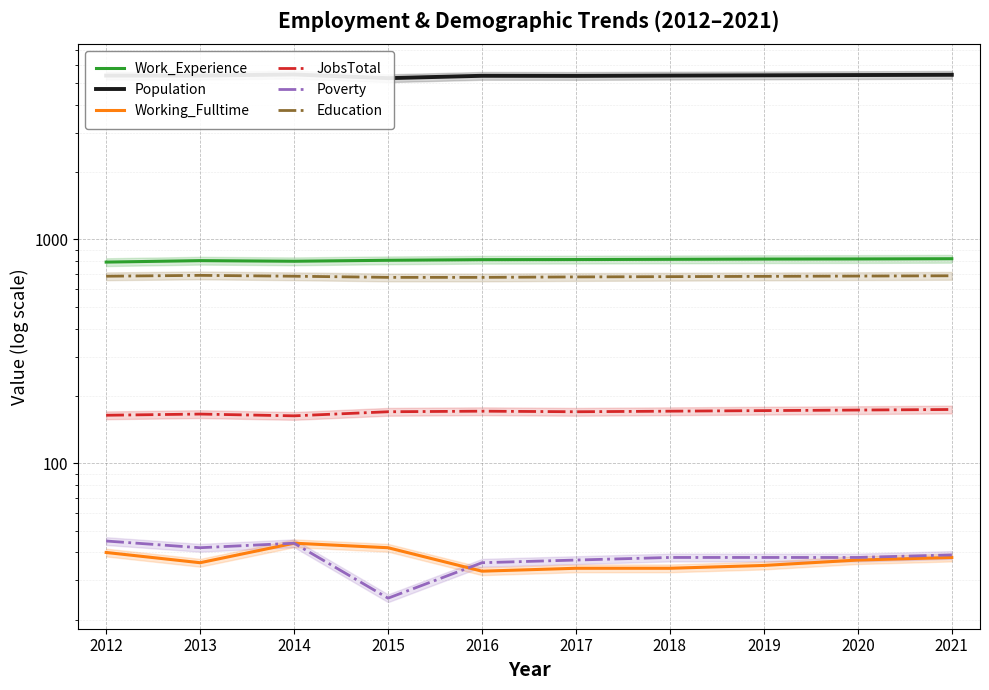

Does the chart display data point markers on the line(s)?

No